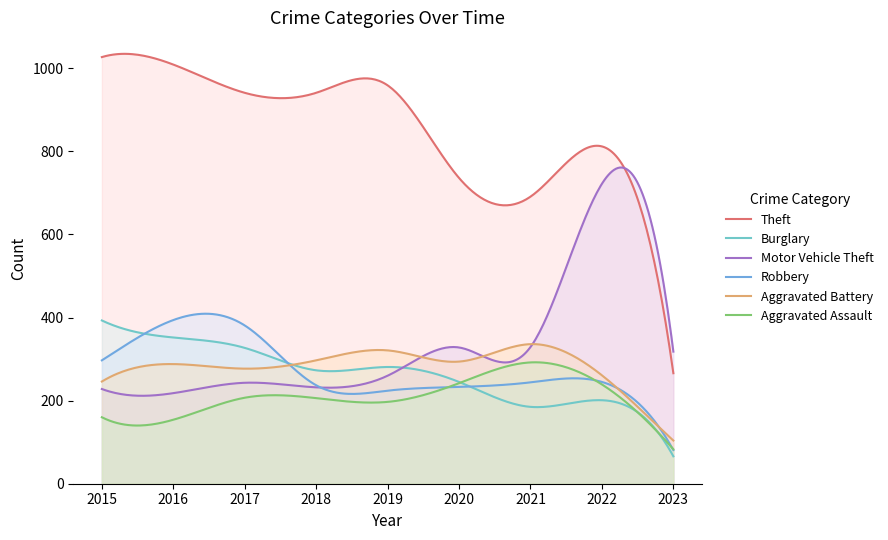

Which category has the highest value across all series?

2015